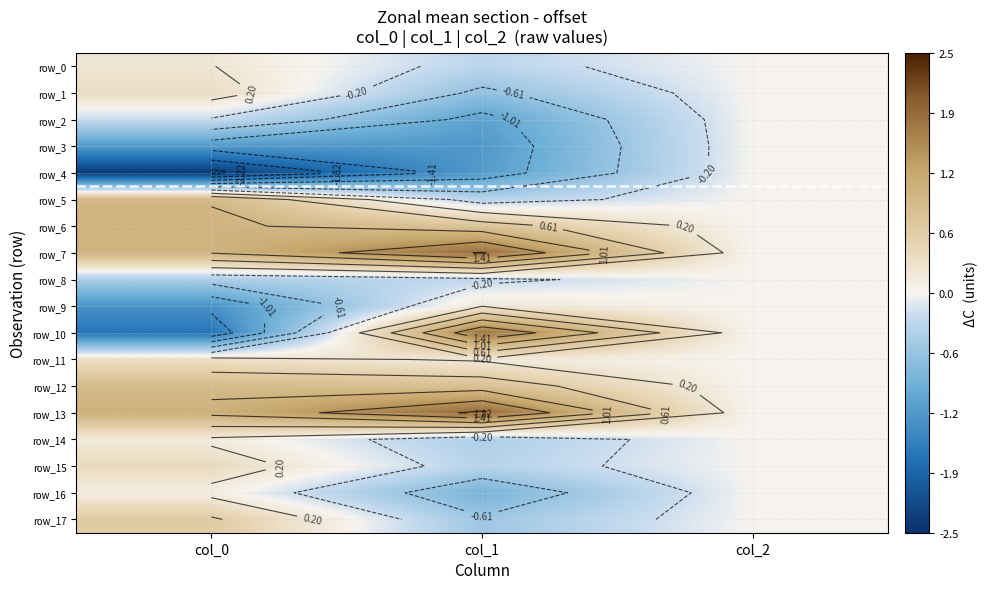

The value of row_0 at col_1 is -0.3. True or false?

True